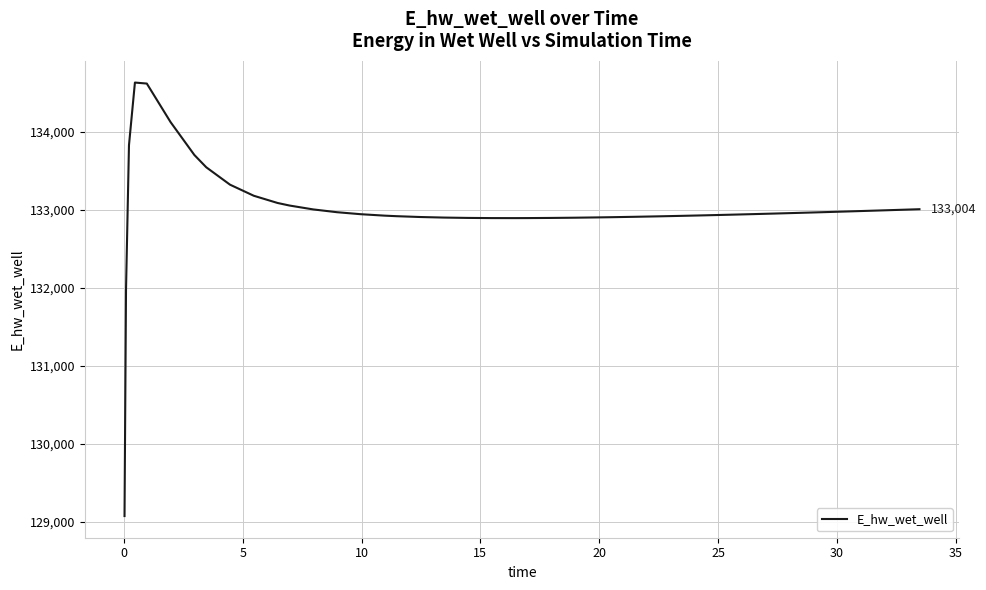

What is the difference between the maximum and minimum values?

5557.7